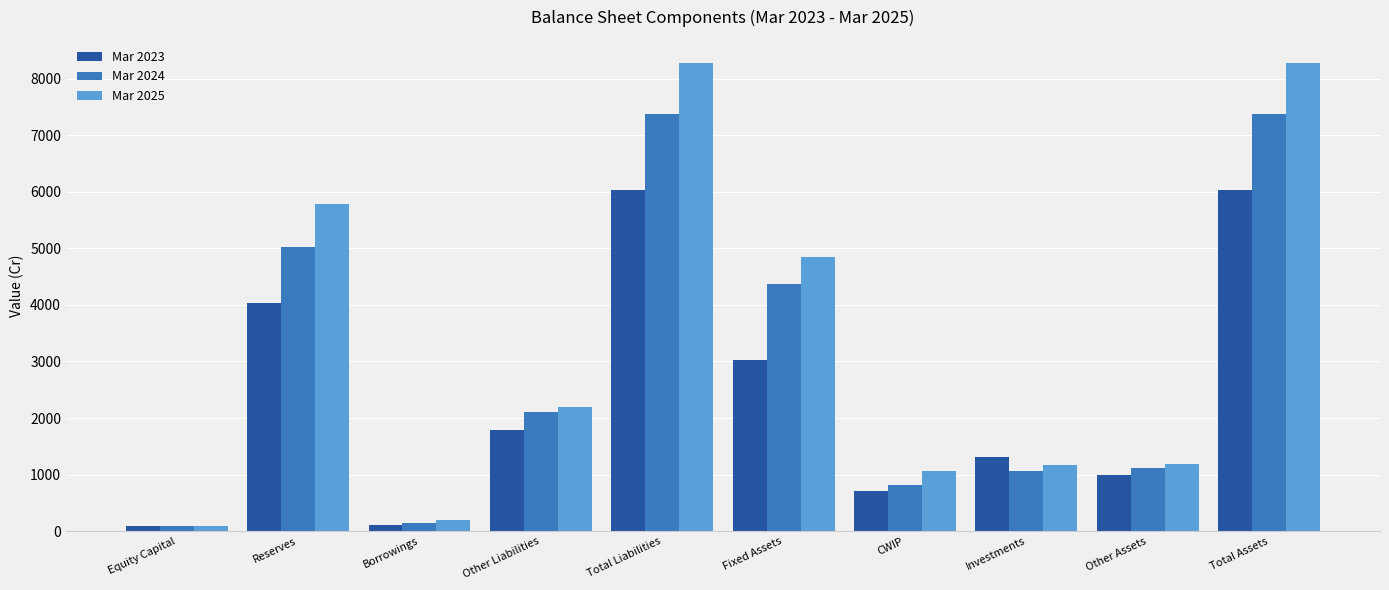

What is the maximum value shown in the chart?

8270